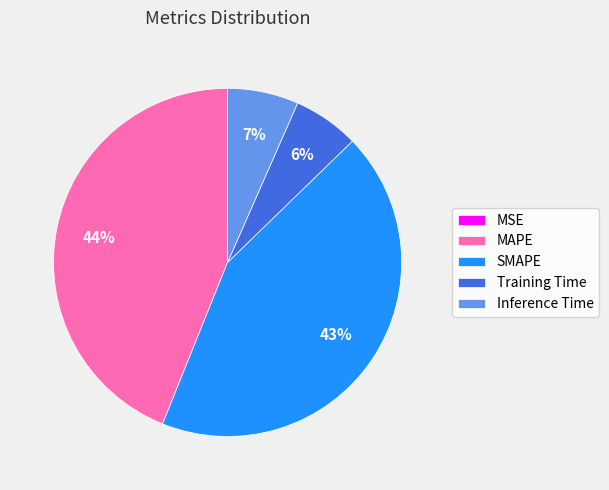

Does SMAPE account for over 50% of the chart?

No